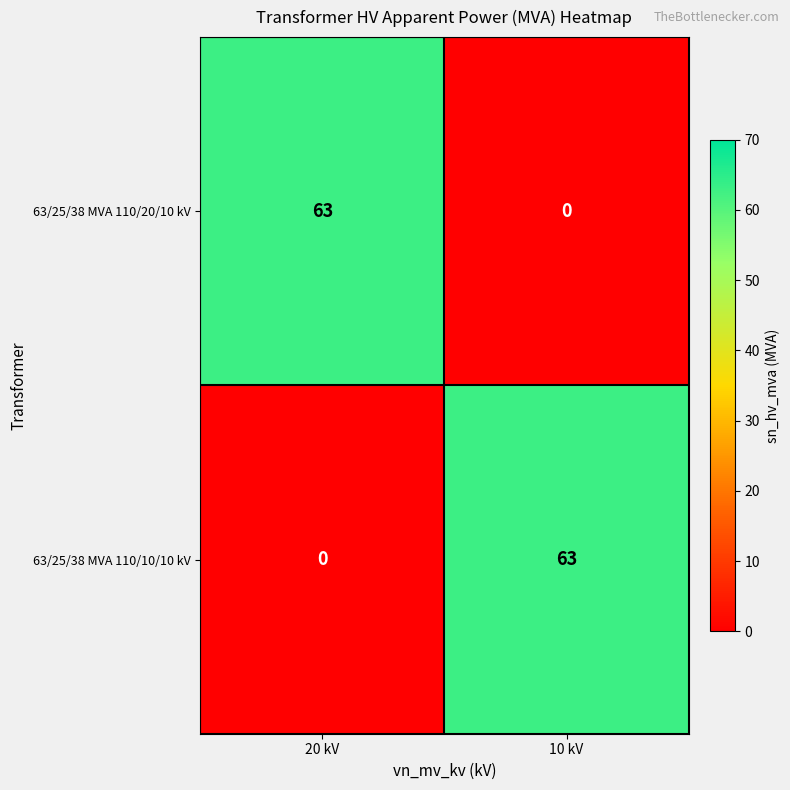

Where is 63/25/38 MVA 110/20/10 kV nearest to the value 31?

10 kV